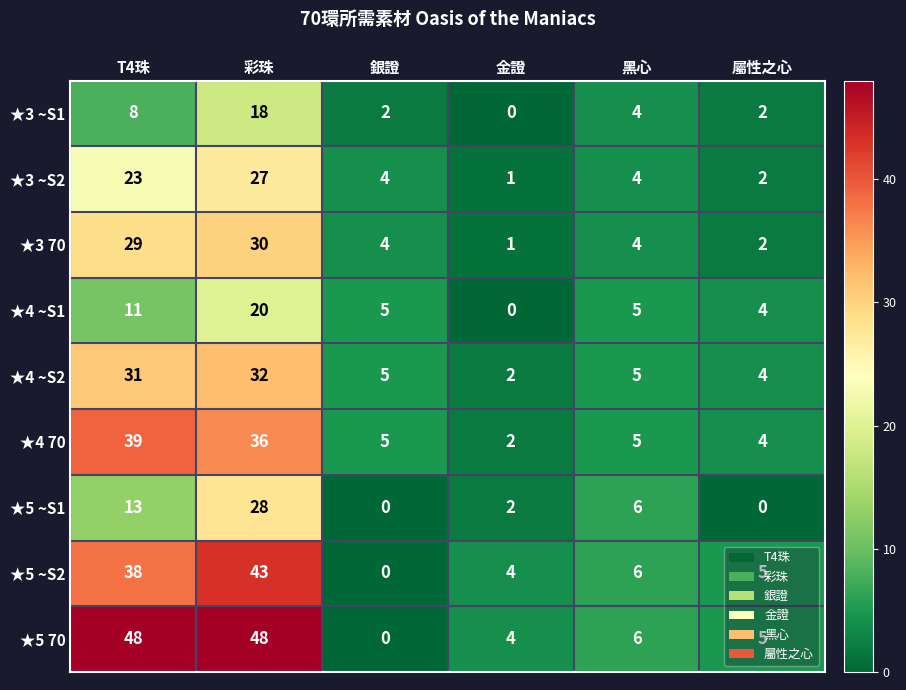

How many data points does each series have?

6